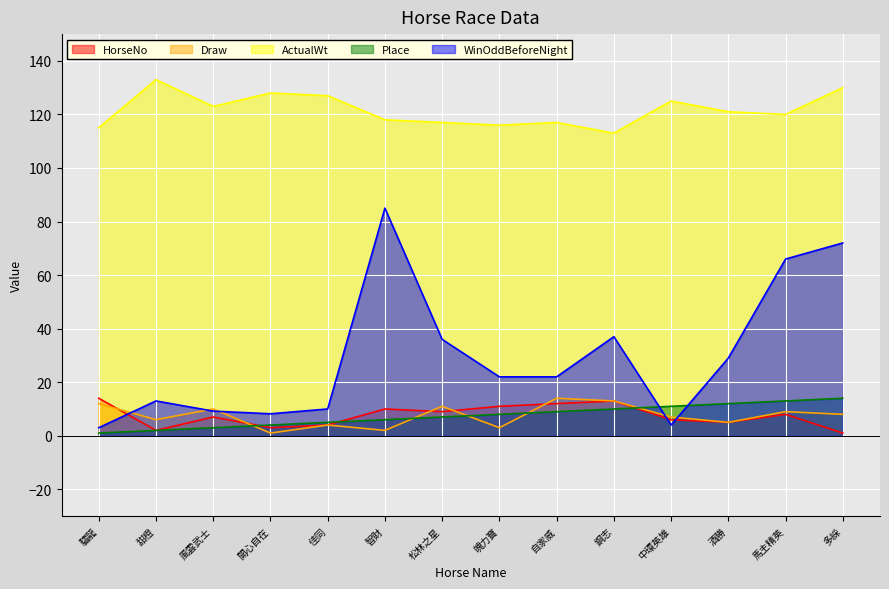

At 甜橙, list the series in order from largest to smallest.

ActualWt, WinOddBeforeNight, Draw, HorseNo, Place